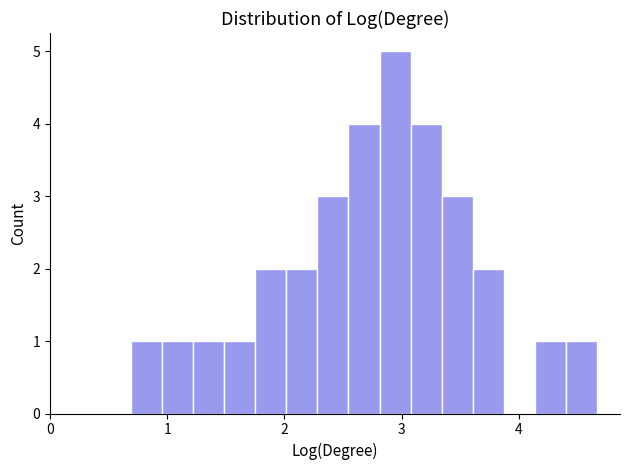

Read against the x-axis, roughly where is the centre of the tallest bar?

2.9